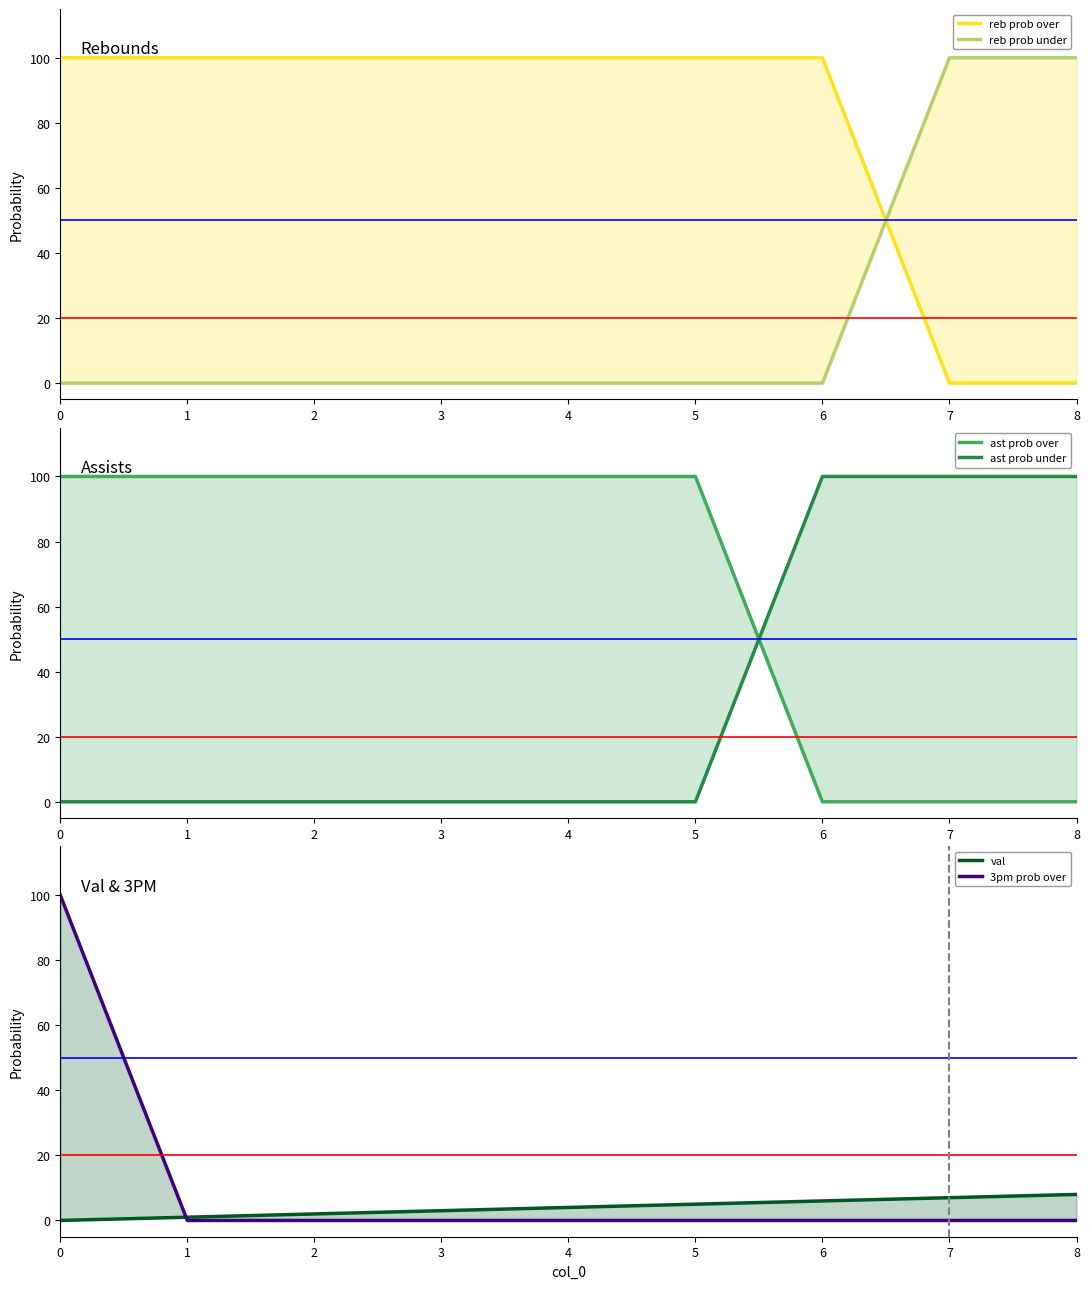

How many lines are shown in the chart?

6